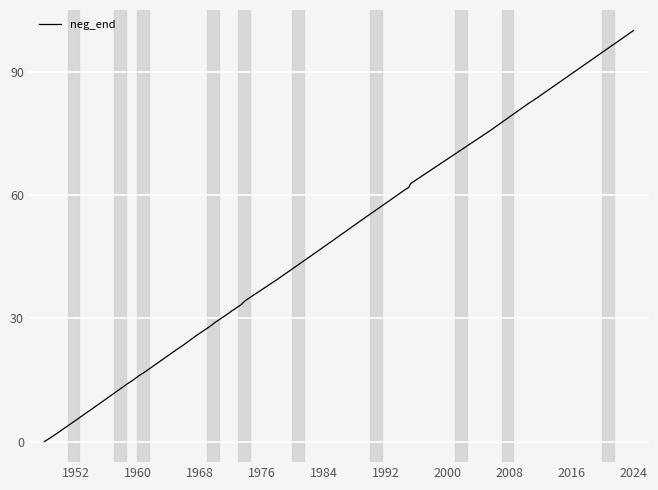

What is the difference between the maximum and minimum values?

100.0